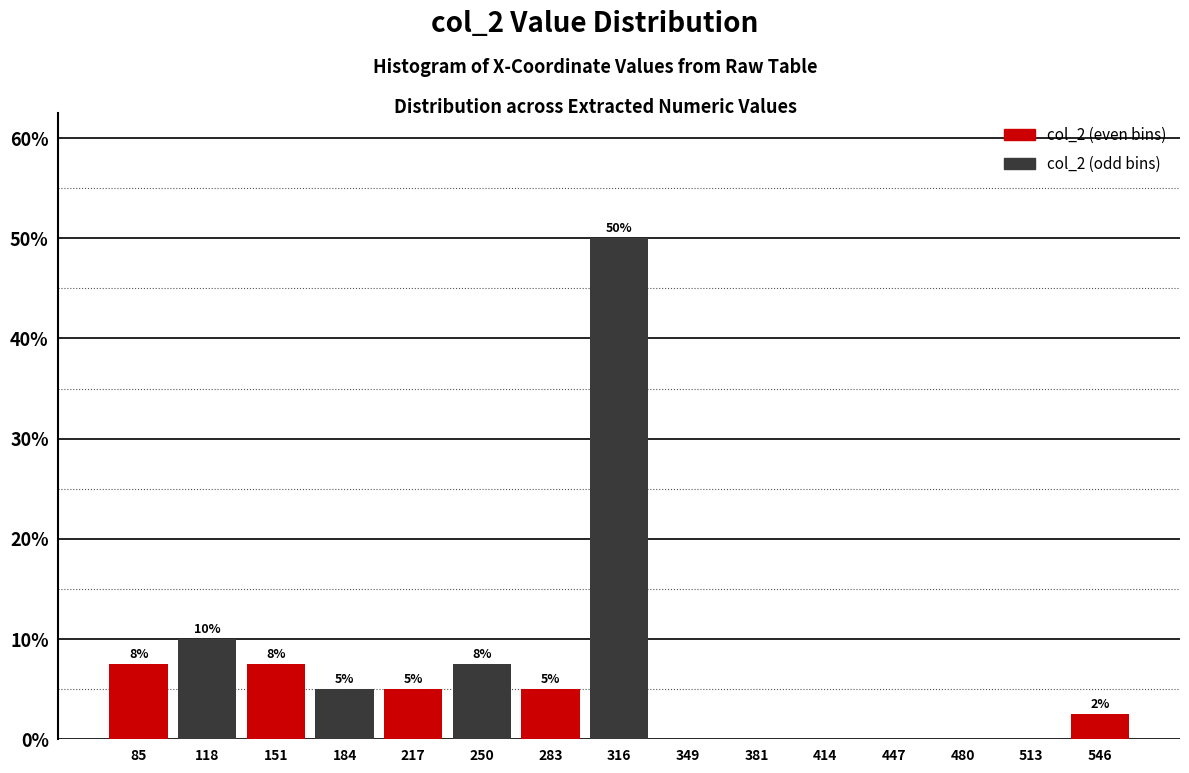

Which range on the x-axis has the tallest bar?

300 to 335